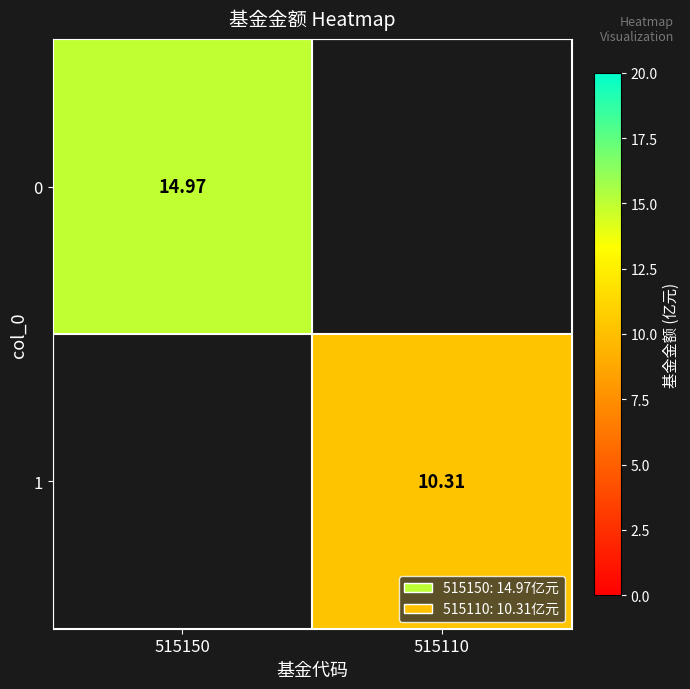

Which category has the highest value across all series?

515150